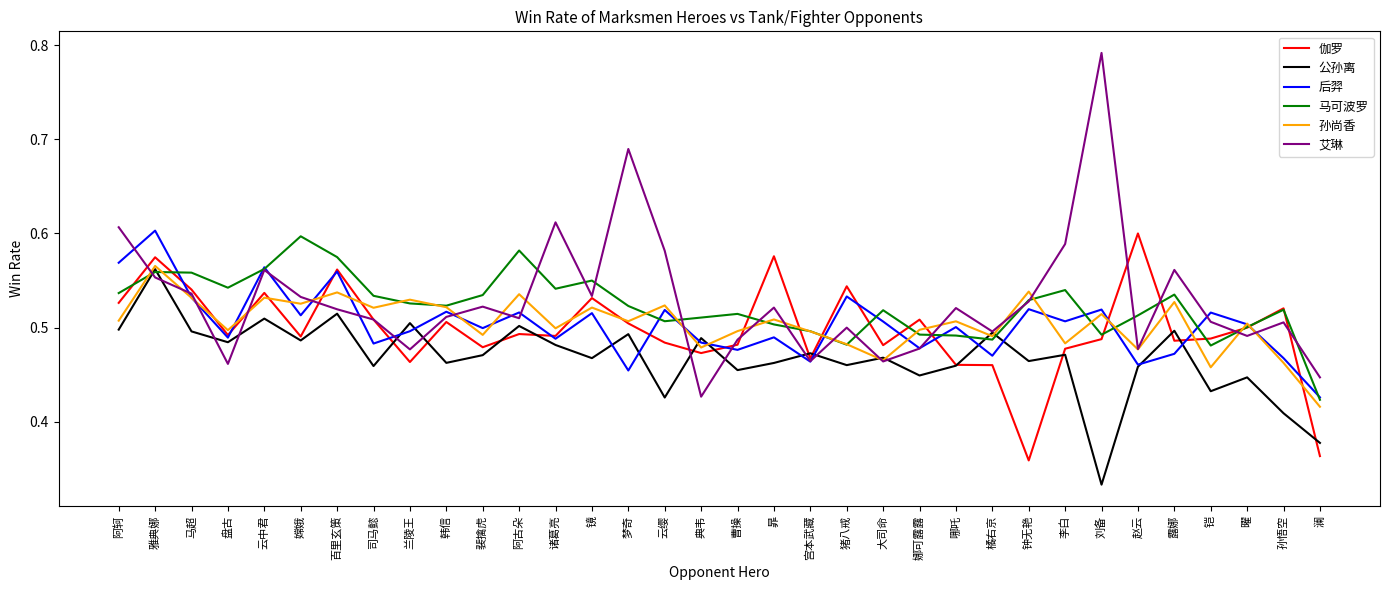

What are all the series names shown in the legend?

伽罗, 公孙离, 后羿, 马可波罗, 孙尚香, 艾琳